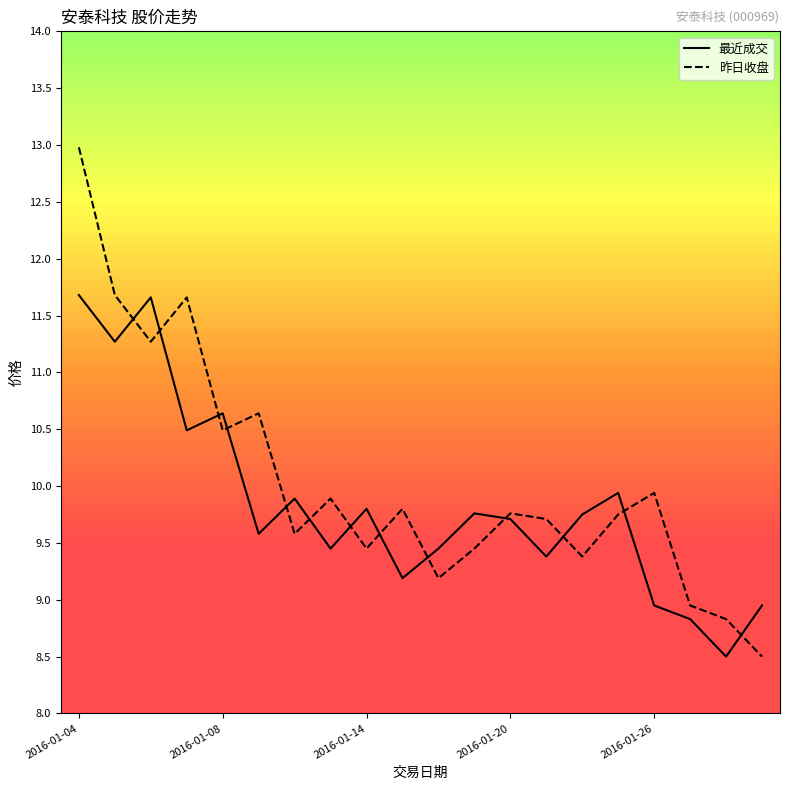

What position from the left is 10?

11